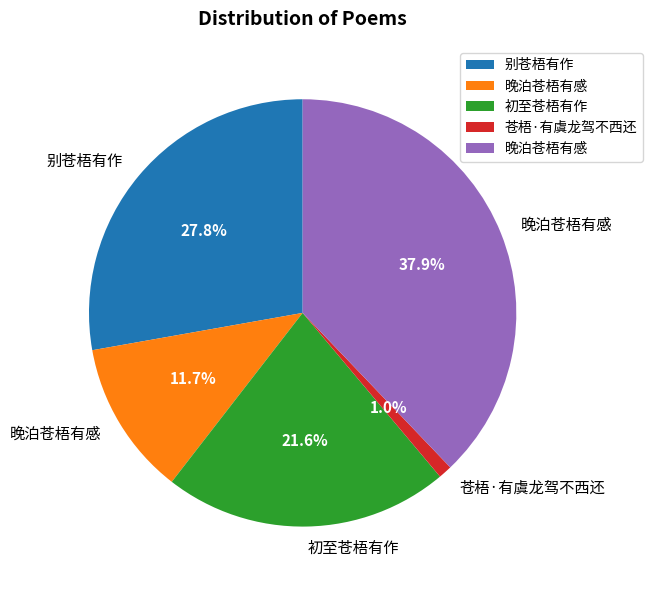

To the nearest percent, what is the difference between the largest and smallest slice percentages?

37%